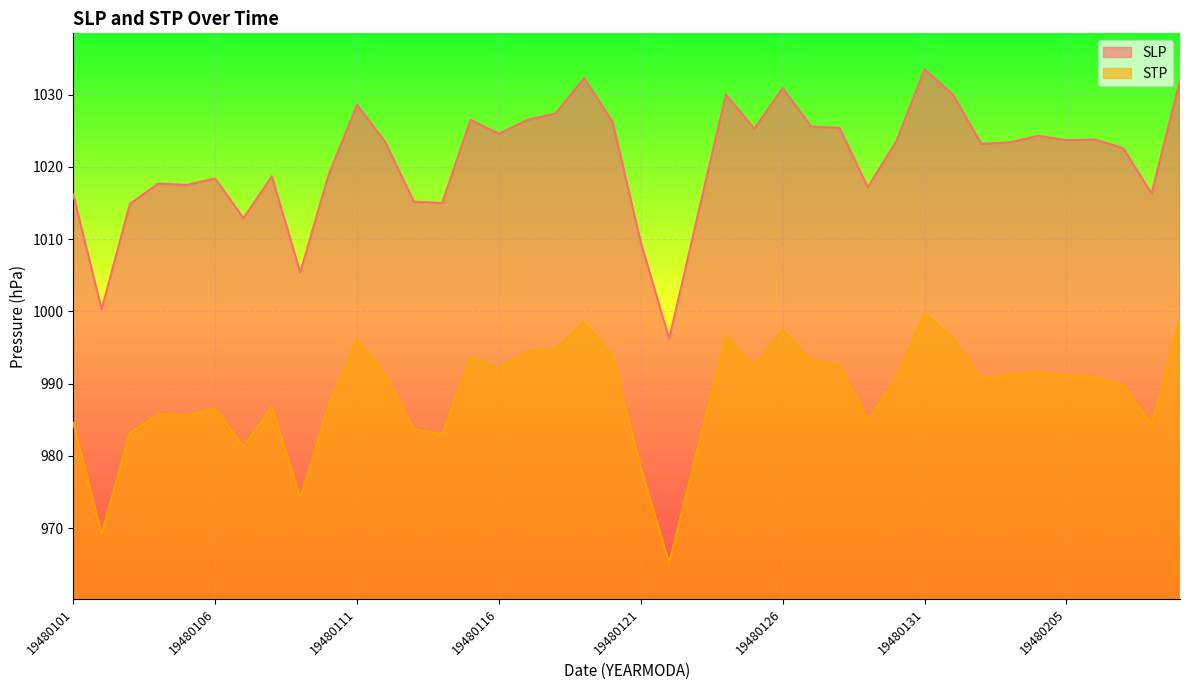

True or false: STP and SLP cross at least once.

False